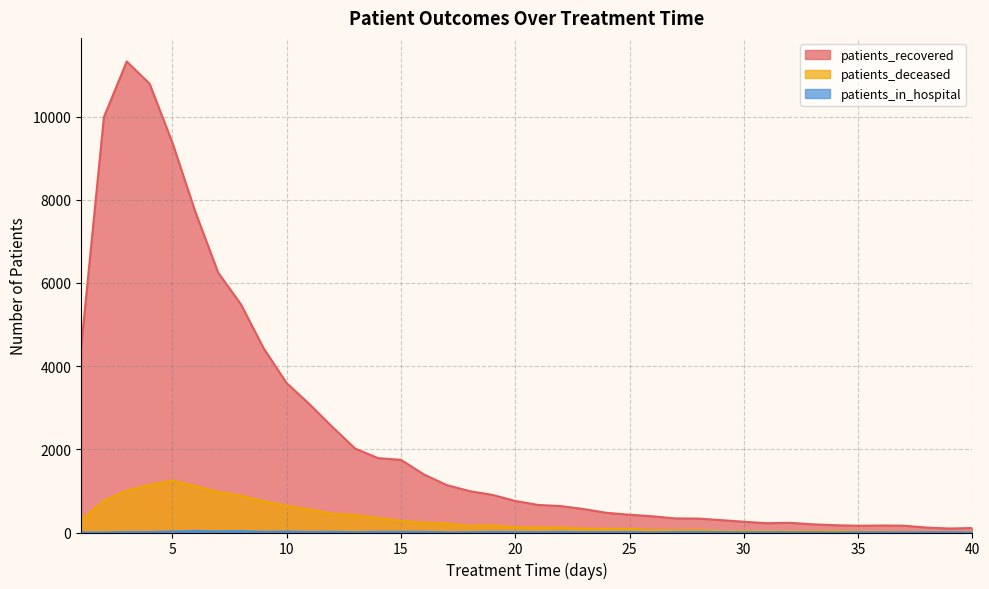

True or false: patients_in_hospital and patients_deceased intersect in this chart.

False